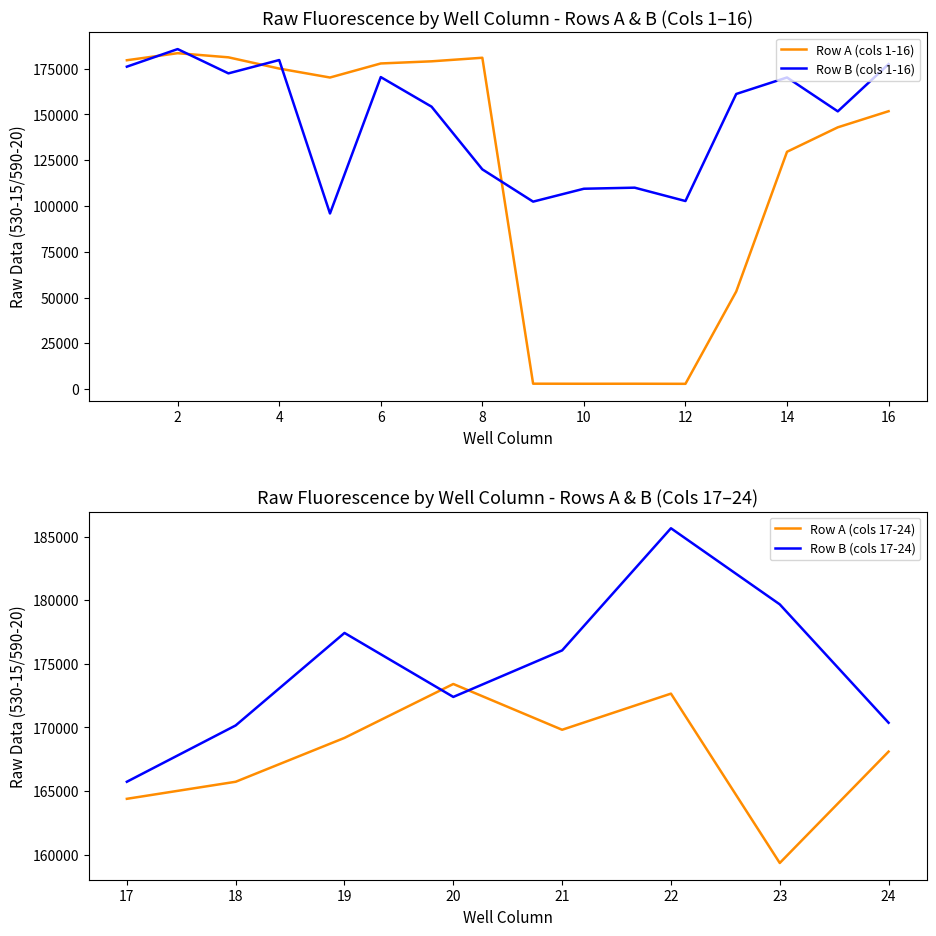

Which has a higher value, 9 or 10?

9